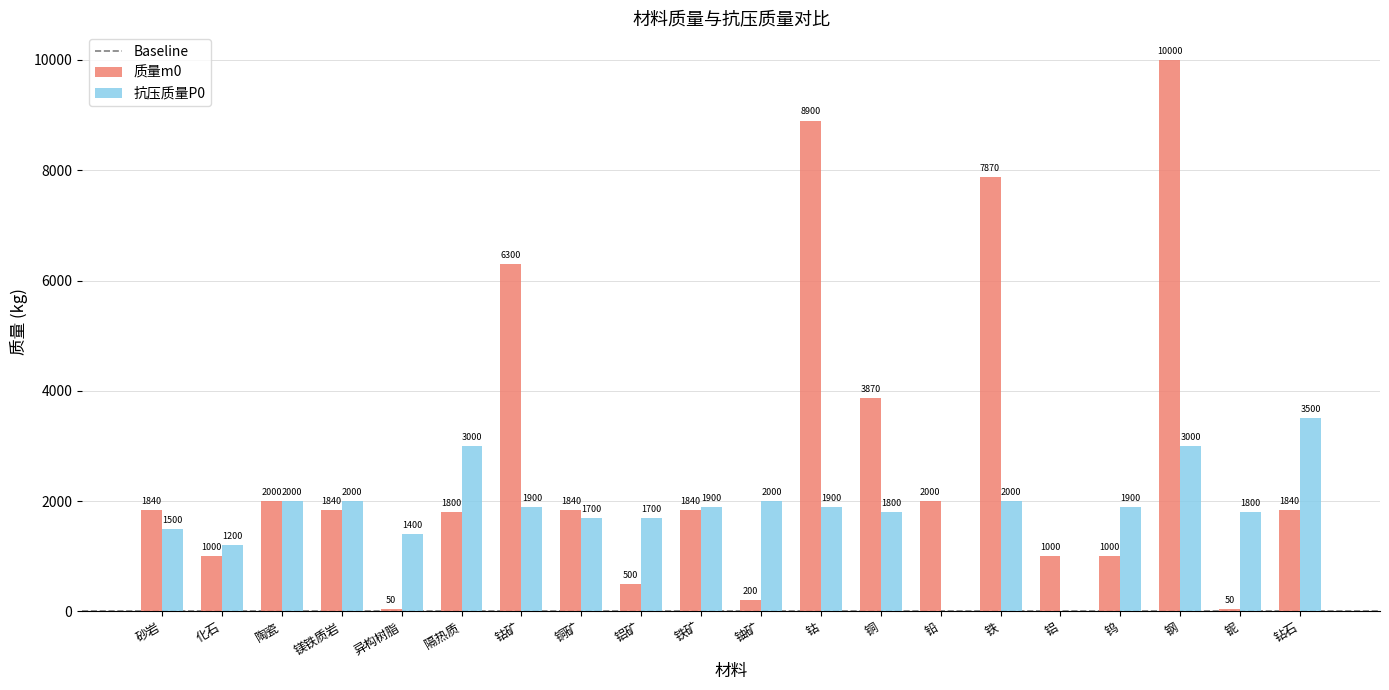

At which label is 质量m0 closest to 5025?

铜